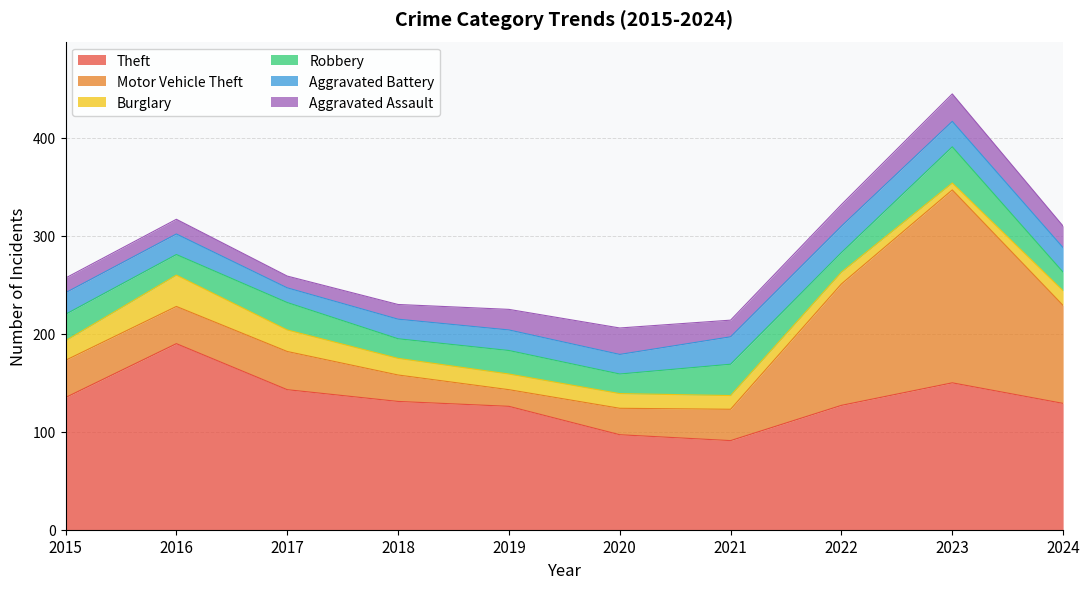

Does the chart have visible grid lines?

Yes